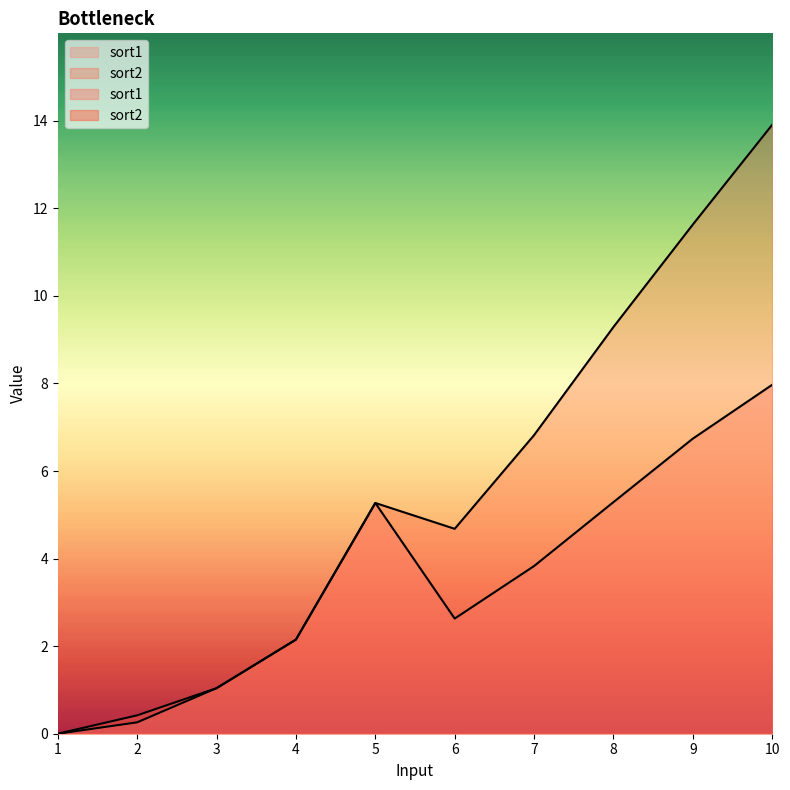

True or false: sort2 and sort1 cross at least once.

False